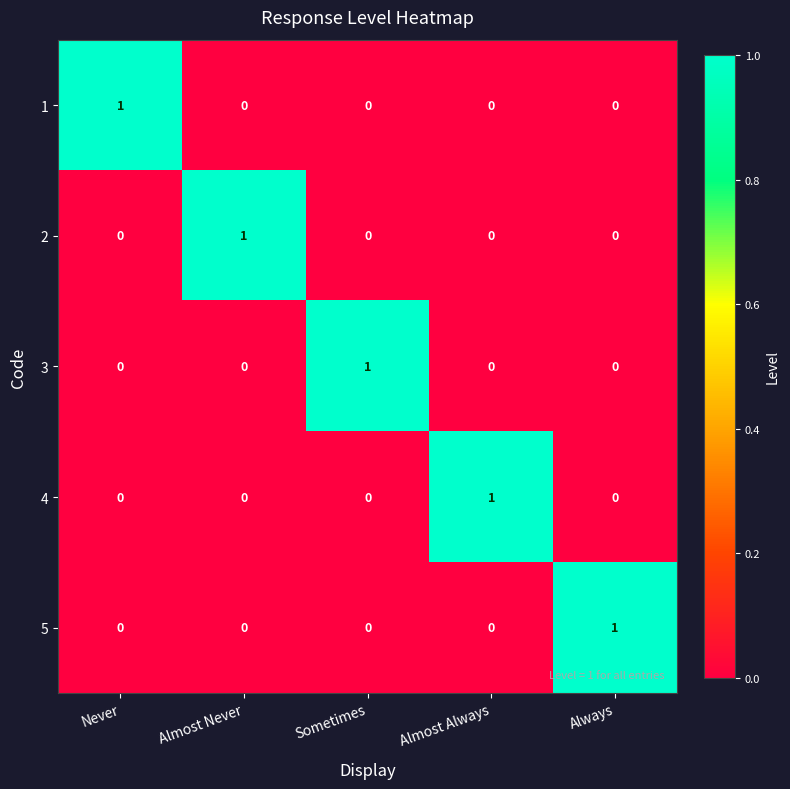

Count the number of categories in the chart.

5